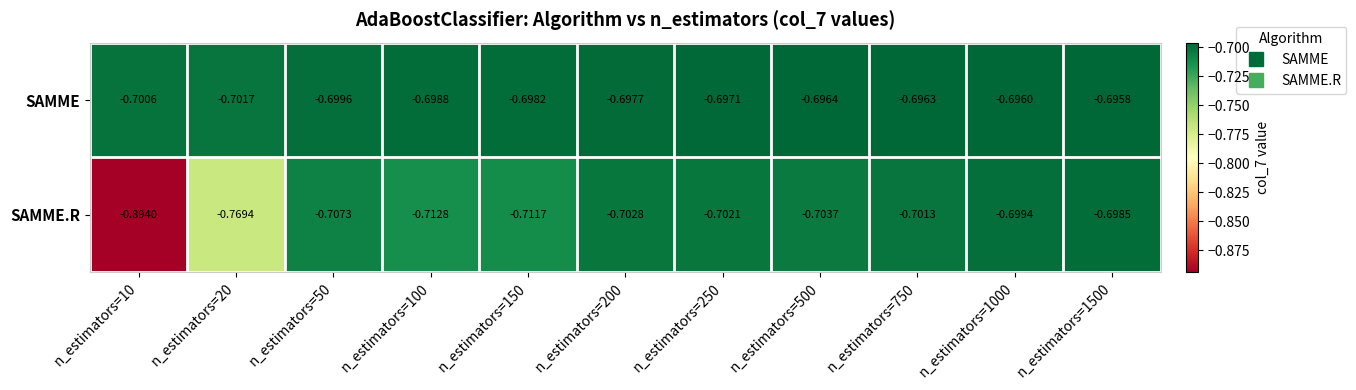

Which series has the largest range (max minus min)?

SAMME.R